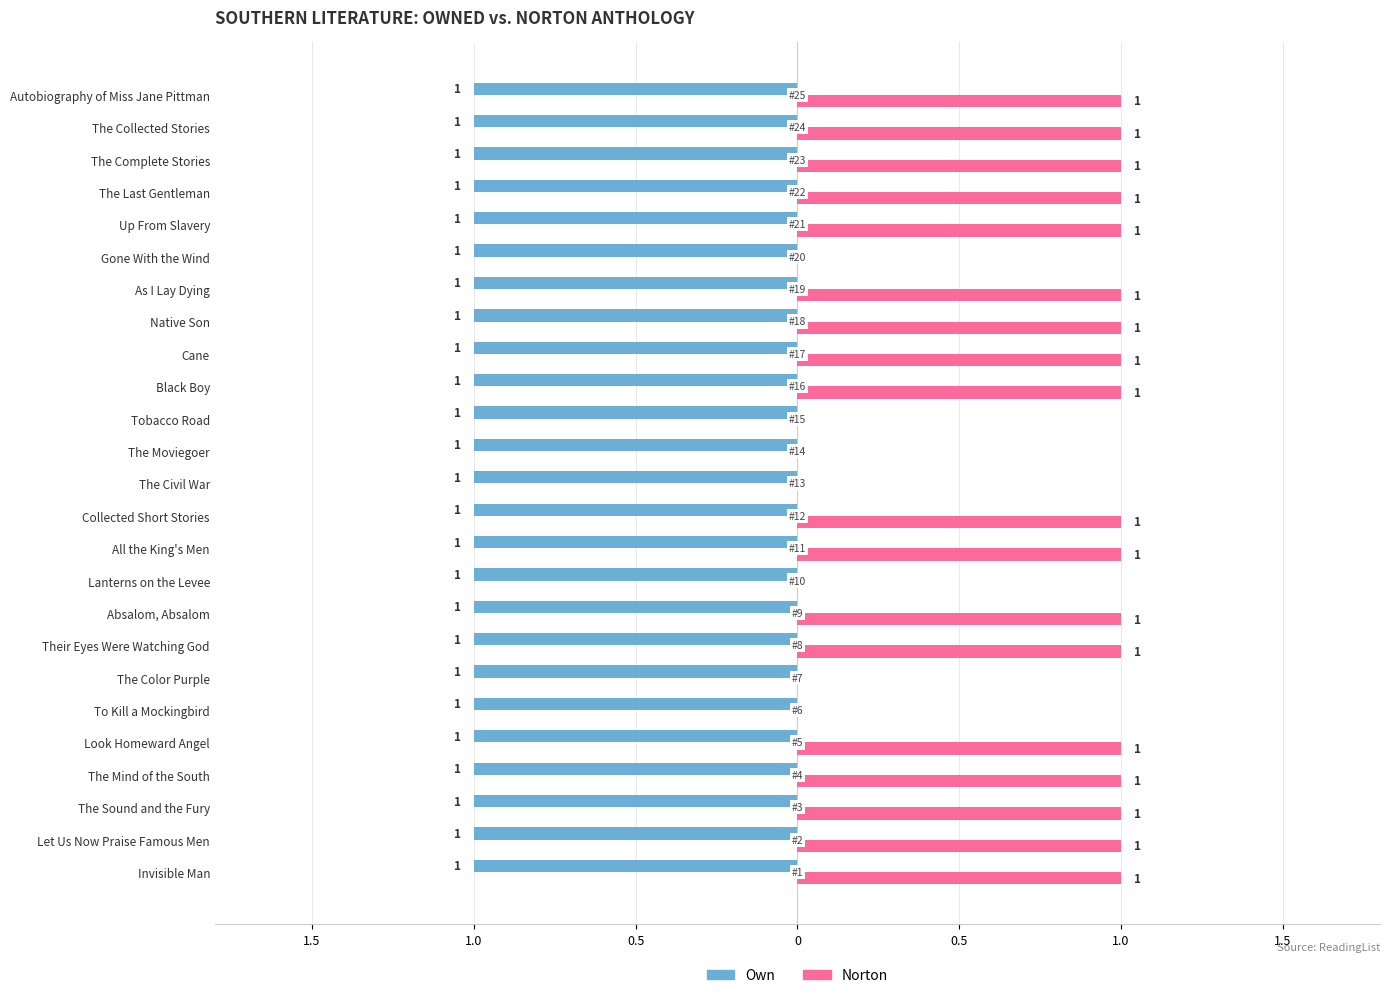

Which series has the widest spread of values?

Norton